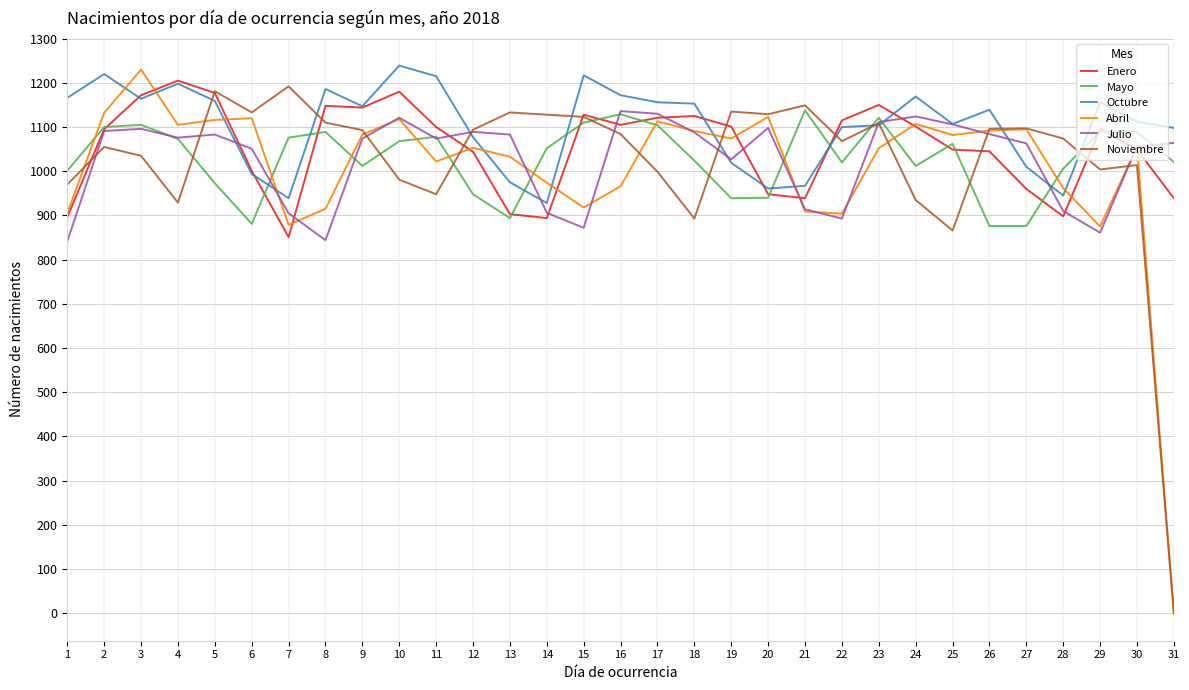

Between 15 and 29, which series saw the biggest shift?

Noviembre